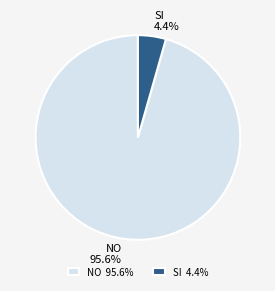

To the nearest percent, what is the difference between the NO and SI slice percentages?

91%